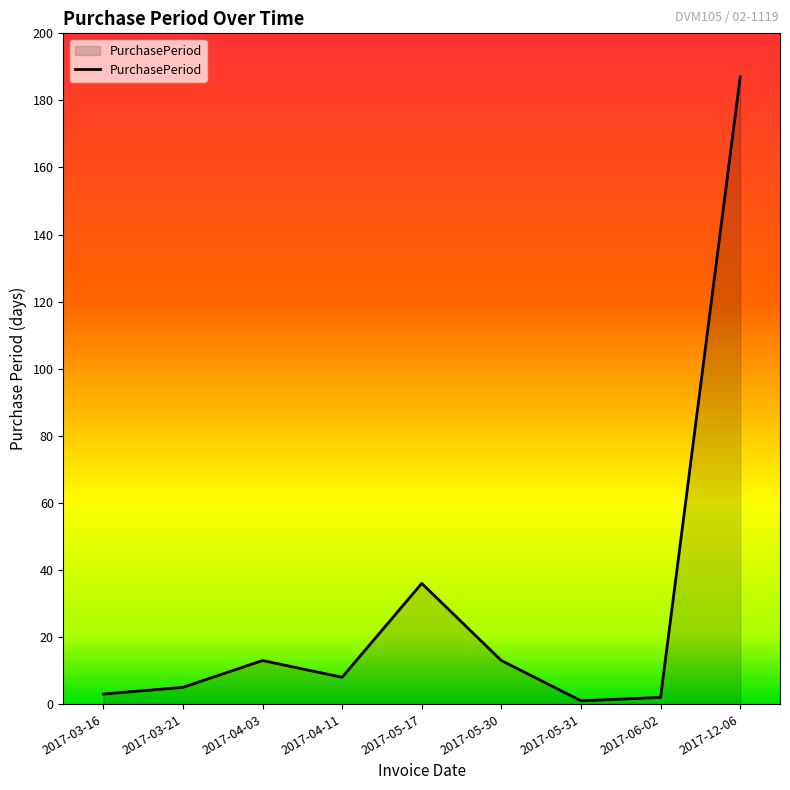

How many categories are shown in the chart?

9